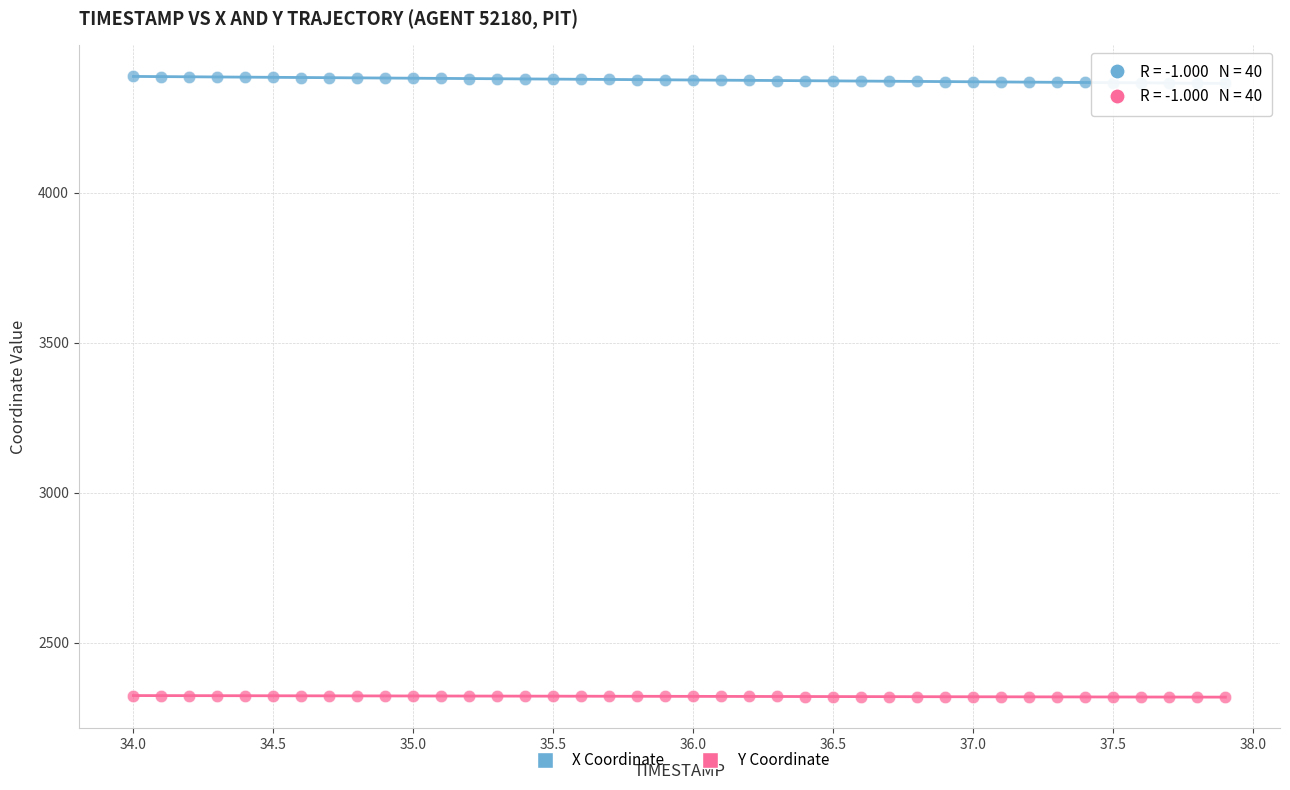

Which series contains the highest Y value?

X Coordinate